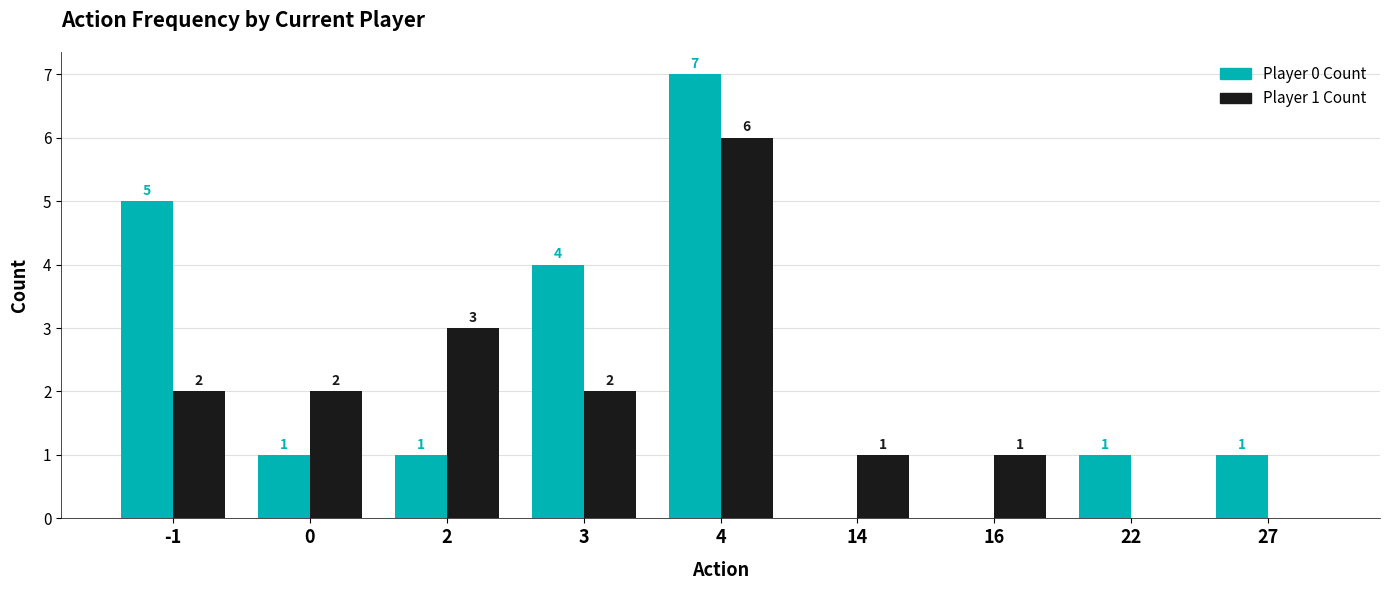

What is the total value across all series at 4?

13